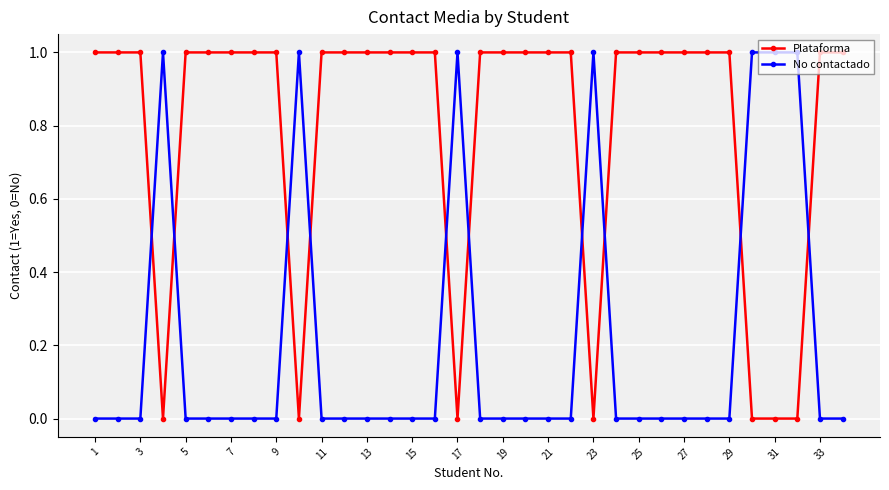

What is the sum of all No contactado values?

7